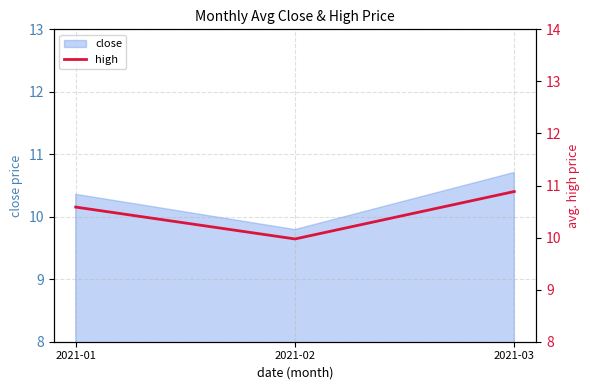

Reading left to right, list all the values displayed in this chart.

2021-01=10.6	2021-02=10.0	2021-03=10.9